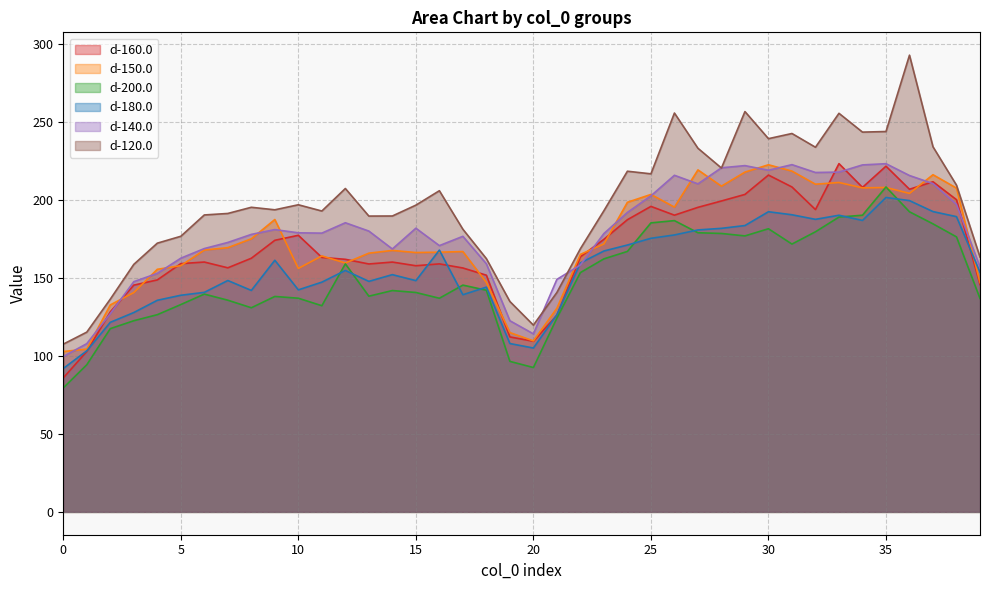

What is the difference between the d-180.0 values at 29 and 16?

15.8